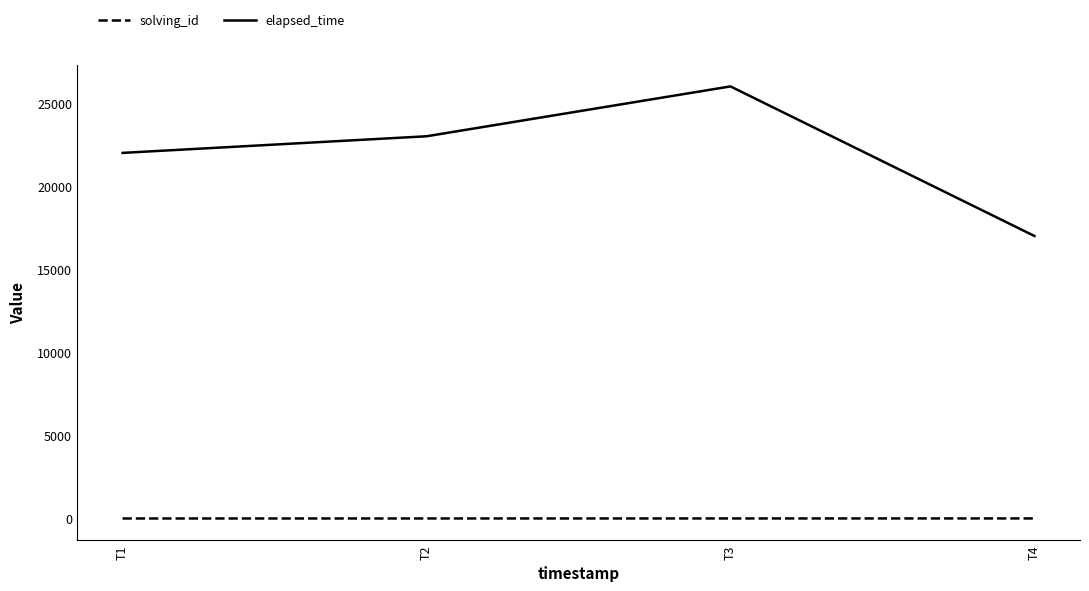

What is the difference between the elapsed_time values at T2 and T1?

1000